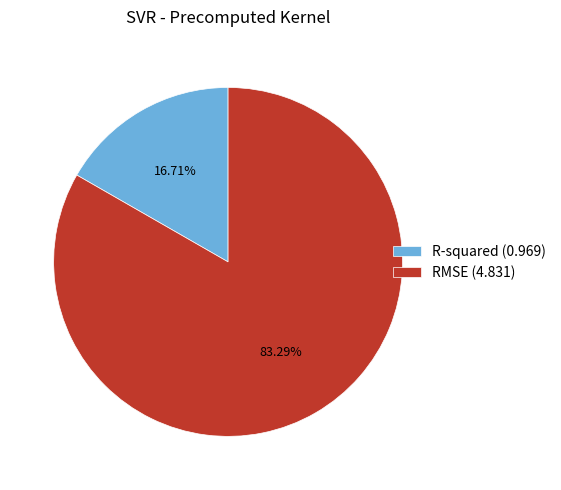

Which slice is the largest?

RMSE